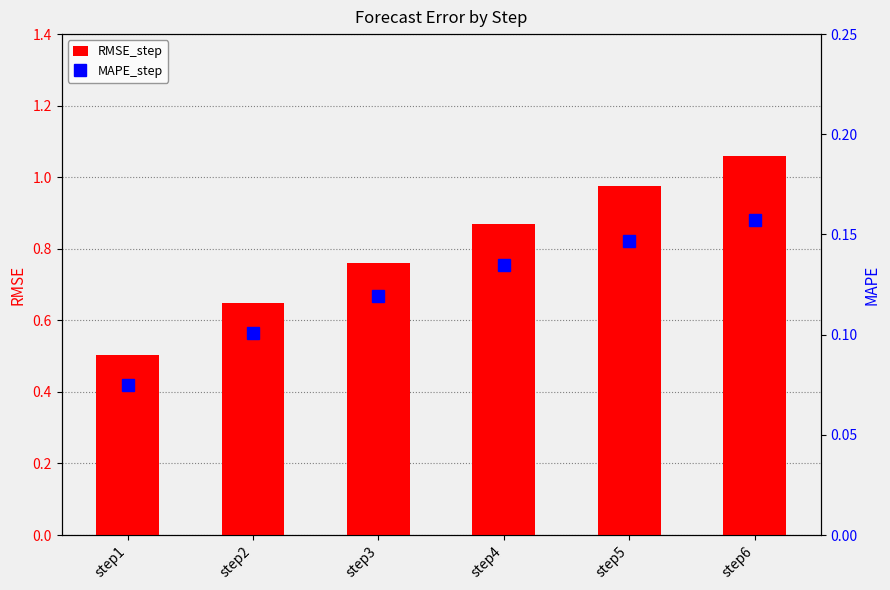

At how many categories does at least one series exceed 0?

6